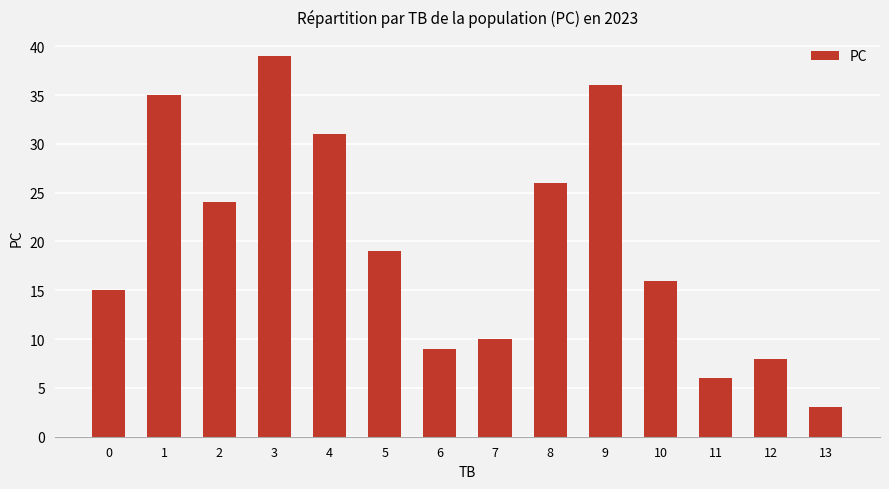

The value at 0 is 24. True or false?

False